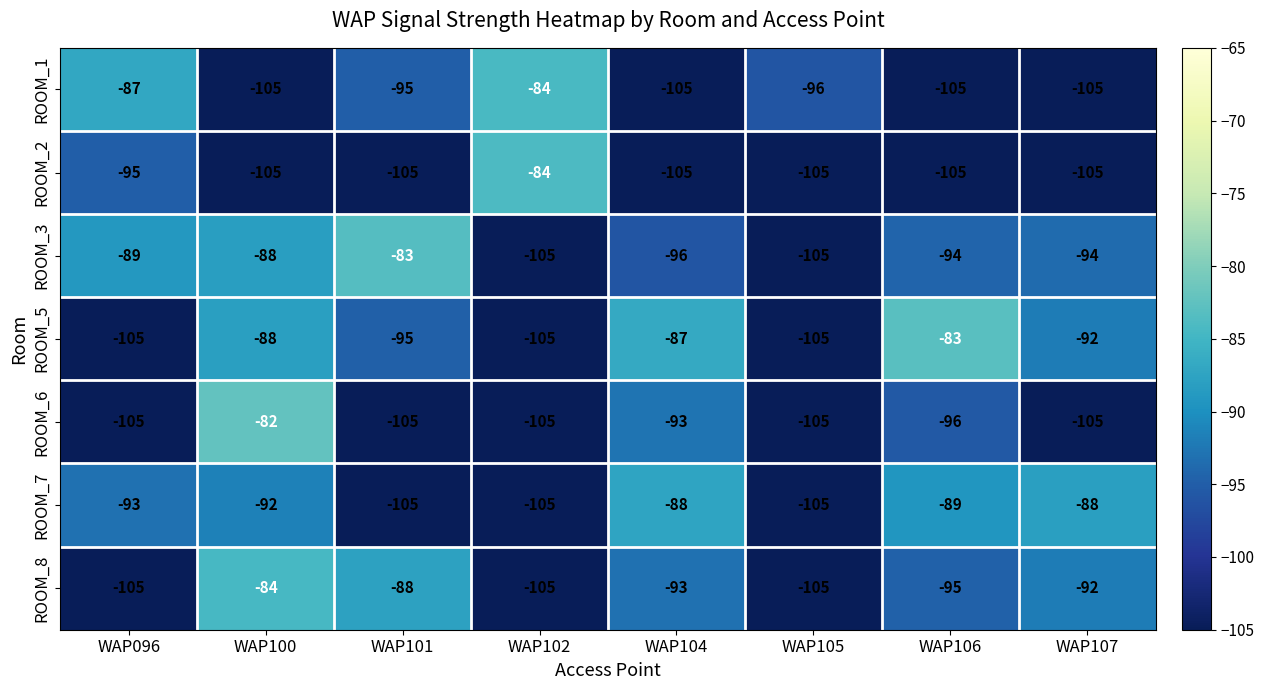

How many data points does each series have?

8